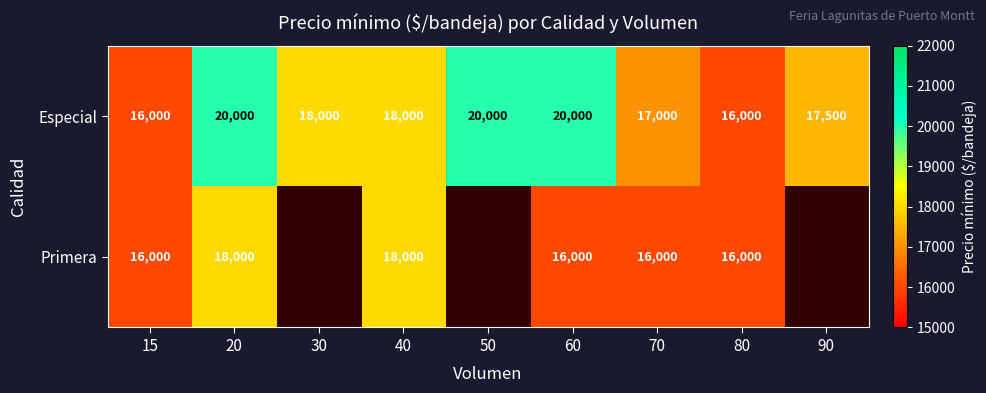

What is the total value across all series at 40?

36000